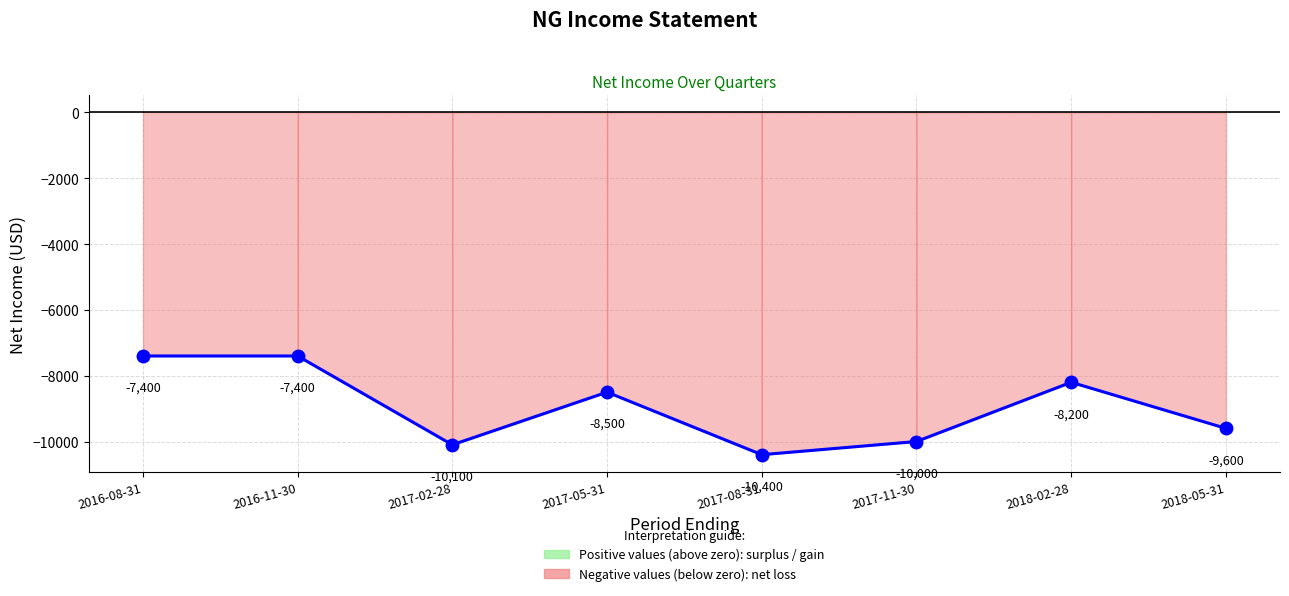

What is the minimum value shown in the chart?

-10400